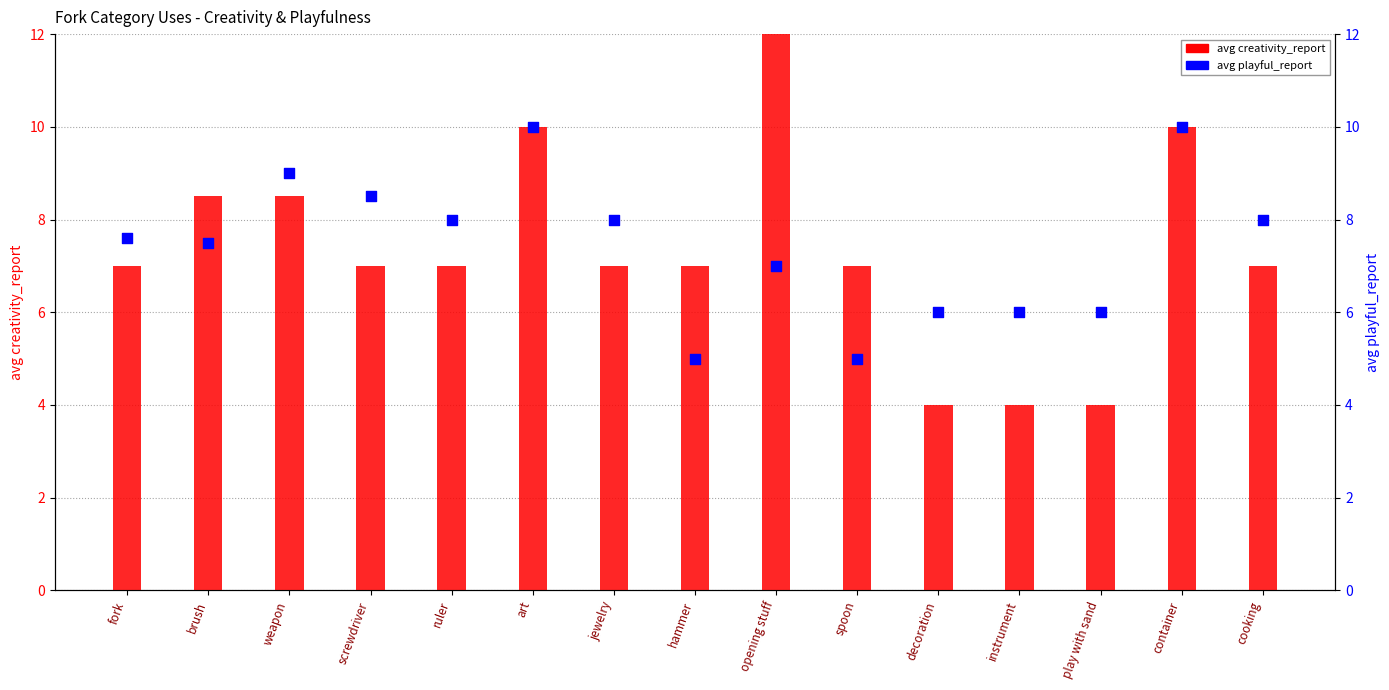

Which series has the widest spread of Y values?

avg creativity_report